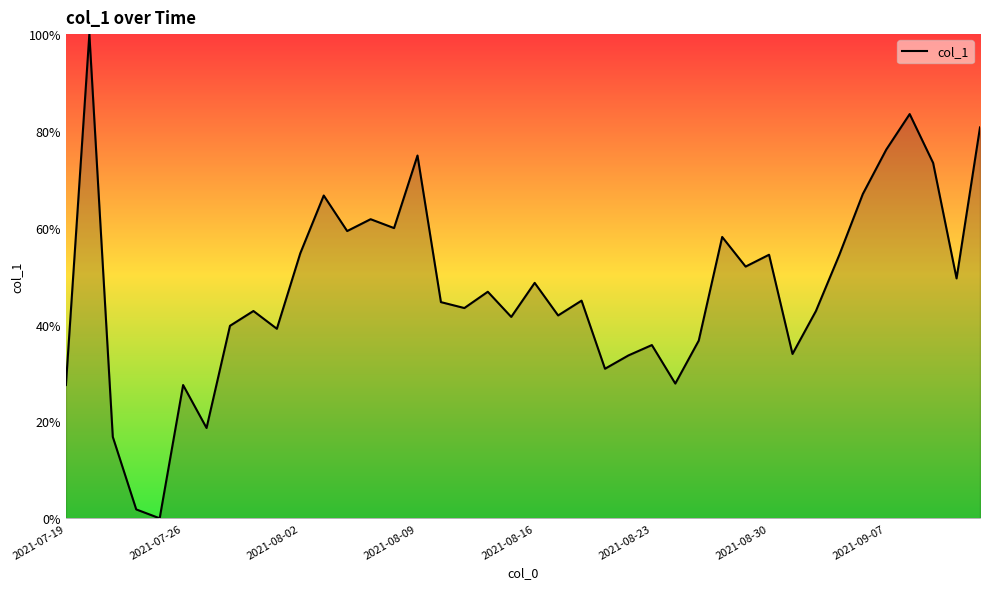

Is this an area chart (filled region under the line)?

Yes